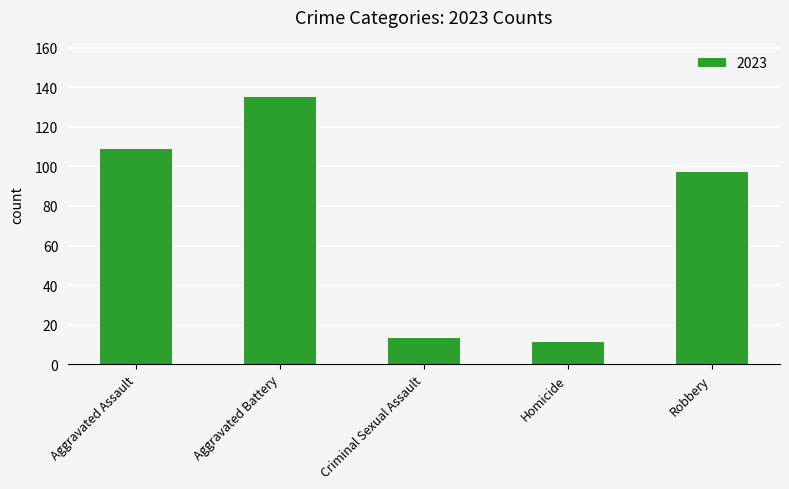

How many bars are there in total?

5